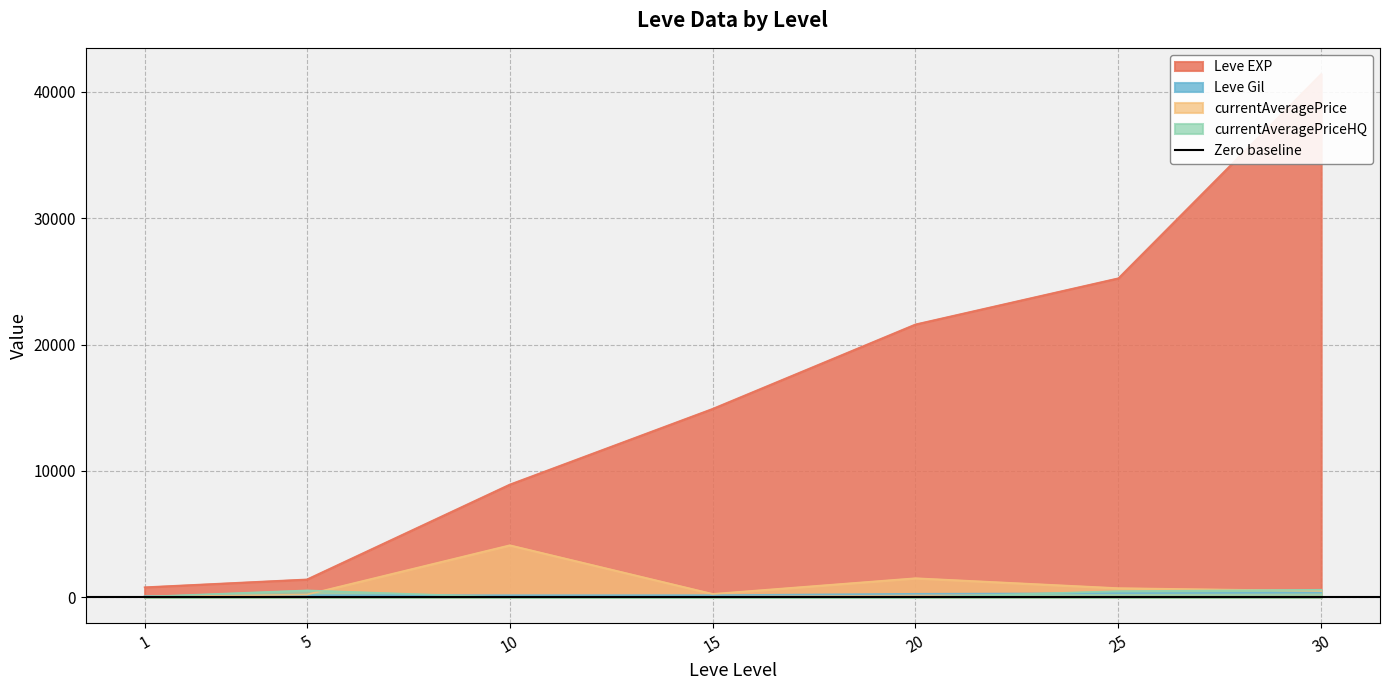

Where is Leve EXP nearest to the value 21105?

20